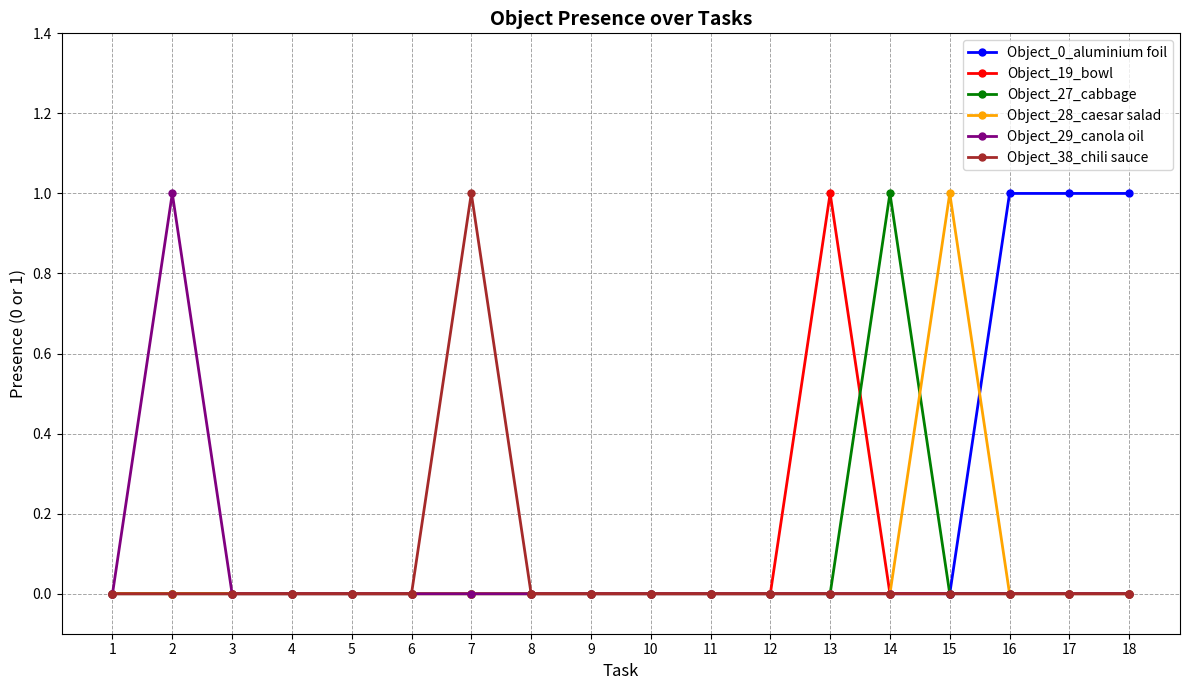

True or false: Object_27_cabbage and Object_28_caesar salad intersect in this chart.

True